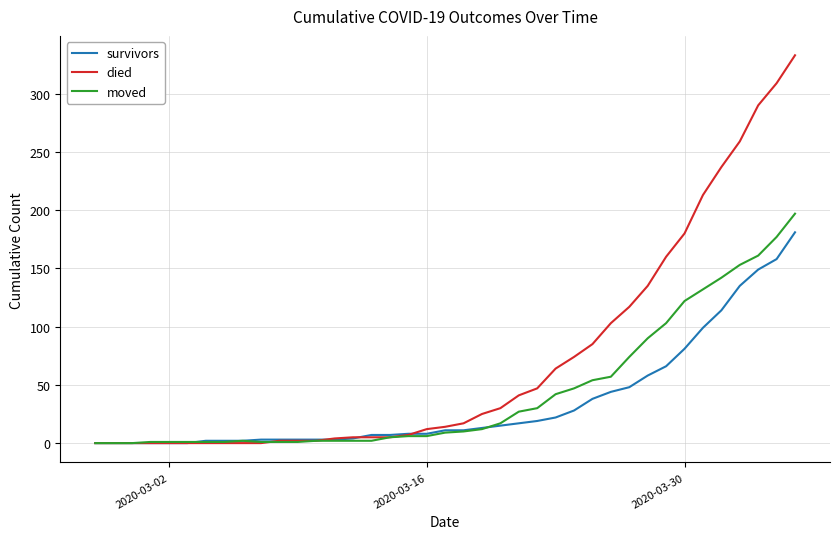

Does the chart have visible grid lines?

Yes